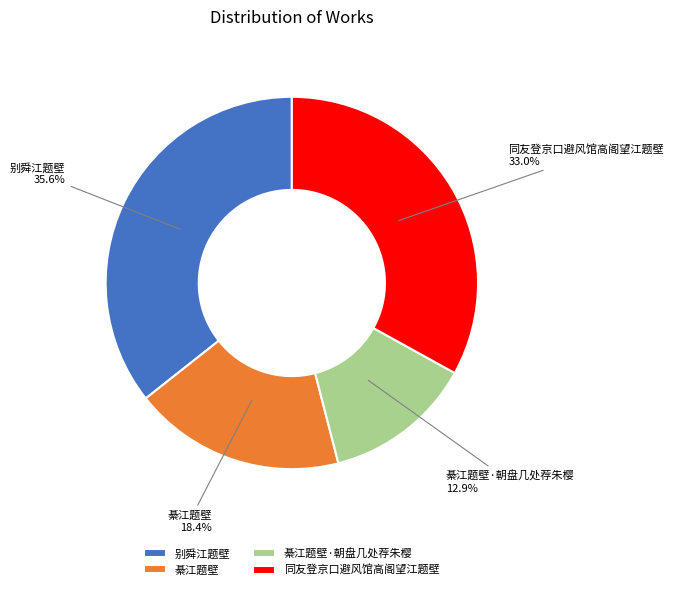

The 綦江题壁·朝盘几处荐朱樱 slice represents 23% of the pie. True or false?

False